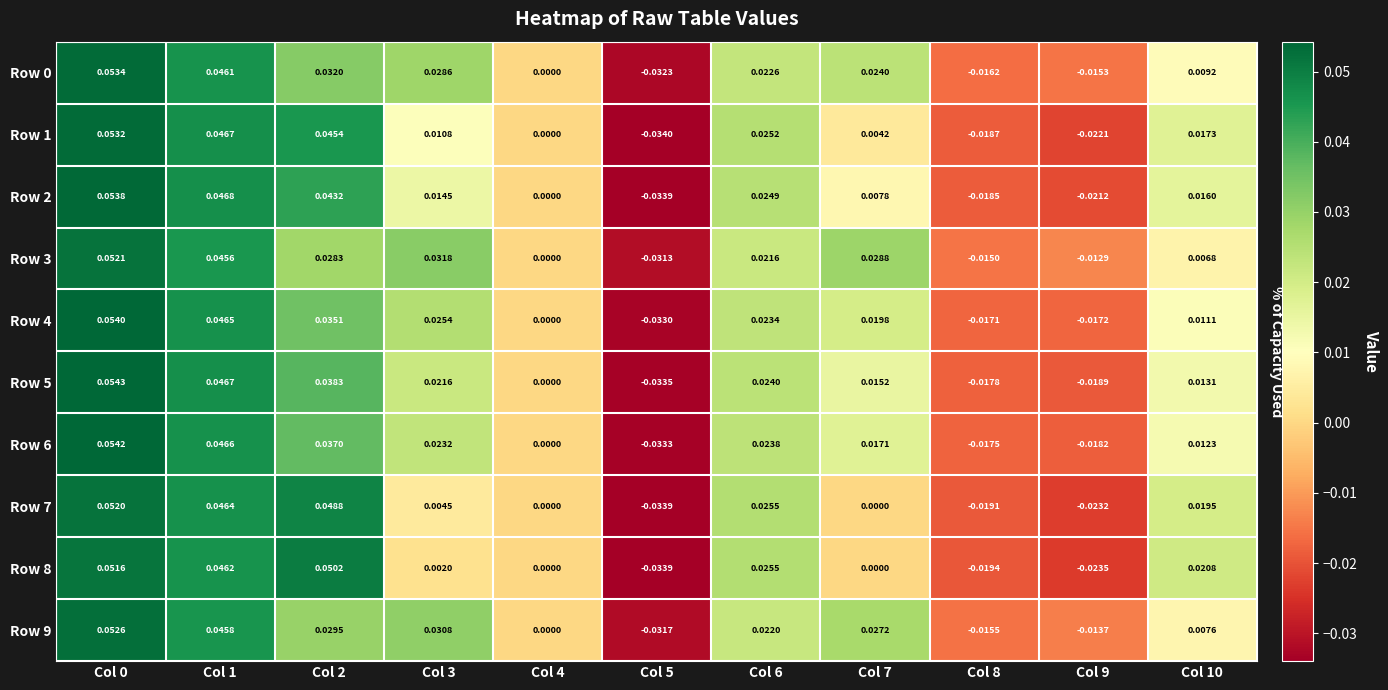

Between Col 7 and Col 8, which series saw the biggest shift?

Row 3